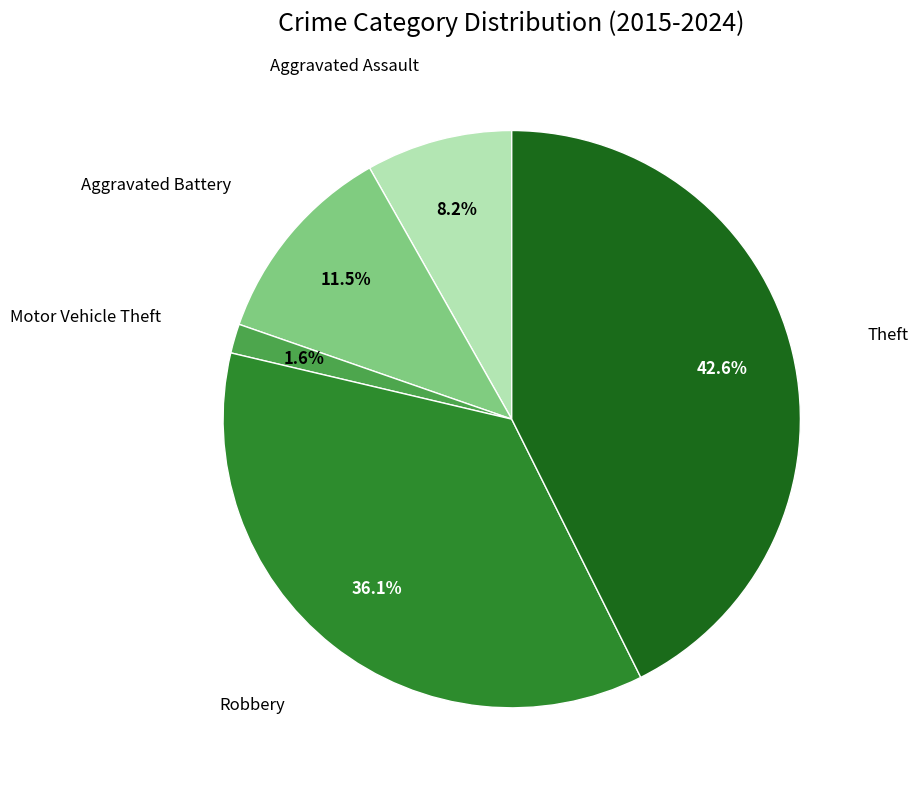

Is there any slice that represents more than half of the pie?

No